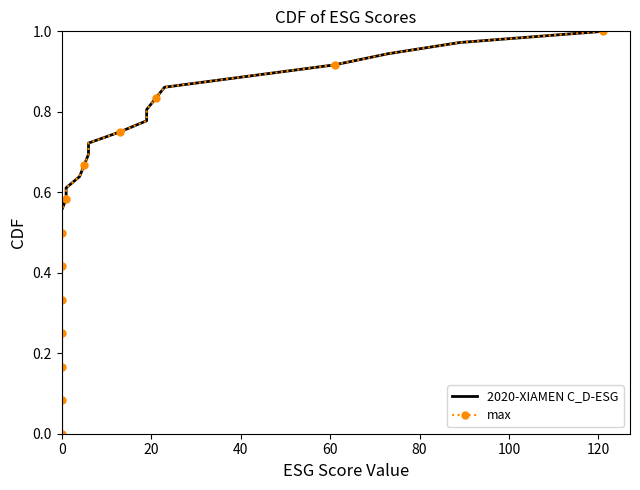

The value of 2020-XIAMEN C_D-ESG at 25 is 0.5. True or false?

False